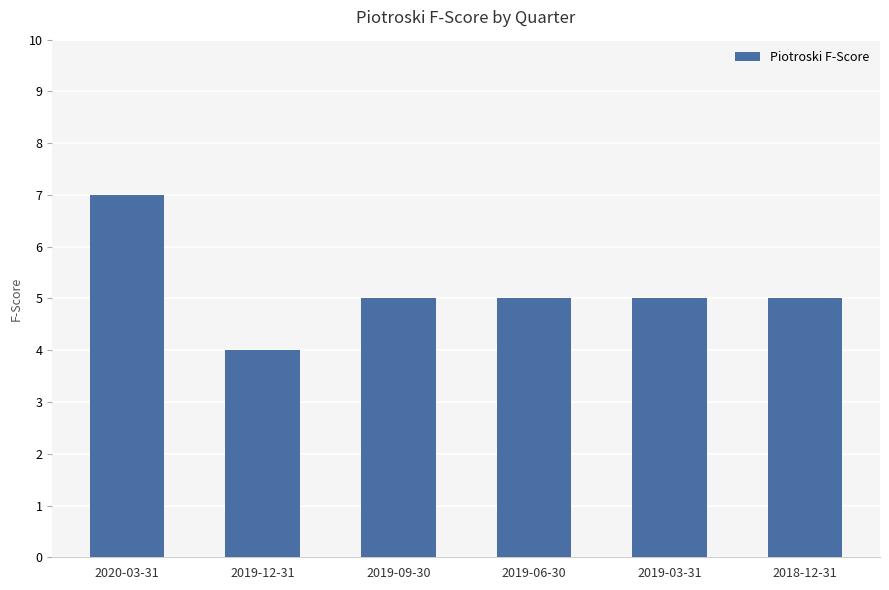

Which has a higher value, 2019-12-31 or 2019-03-31?

2019-03-31